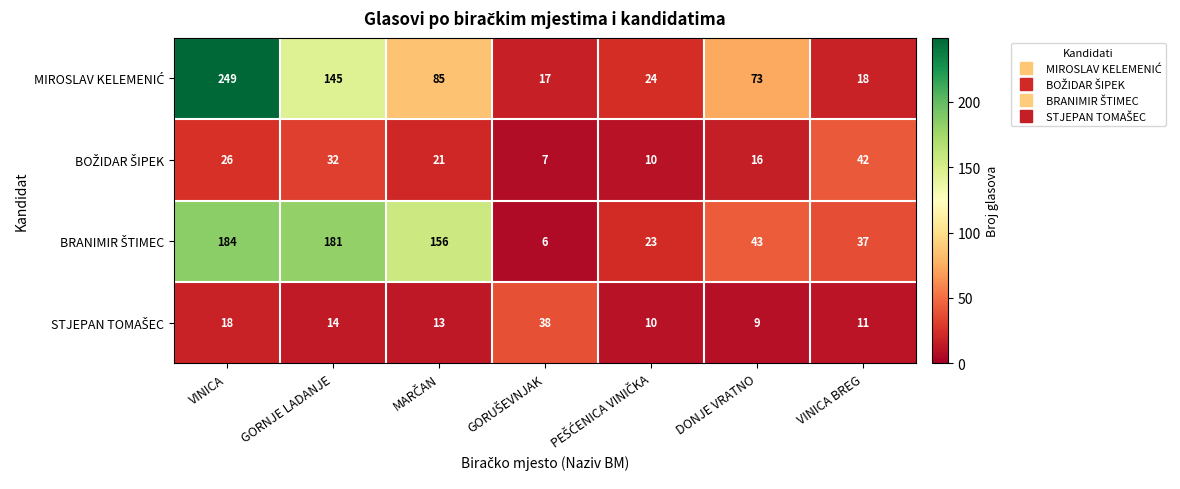

At how many categories does at least one series exceed 149?

3